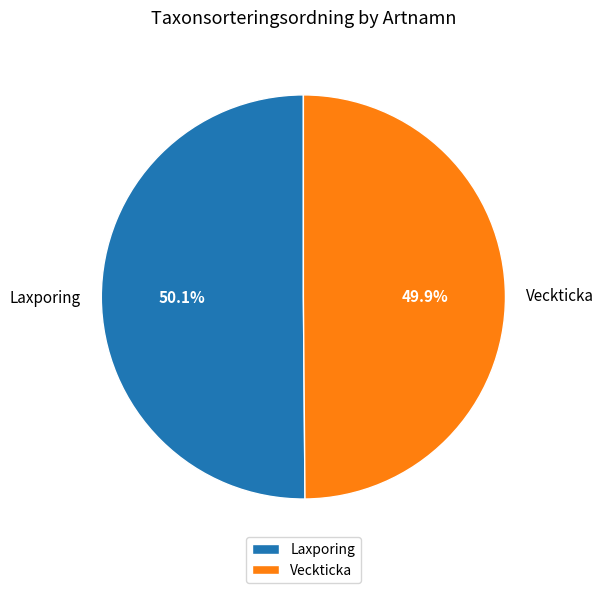

To the nearest percent, what is the combined percentage of Veckticka and Laxporing?

100%